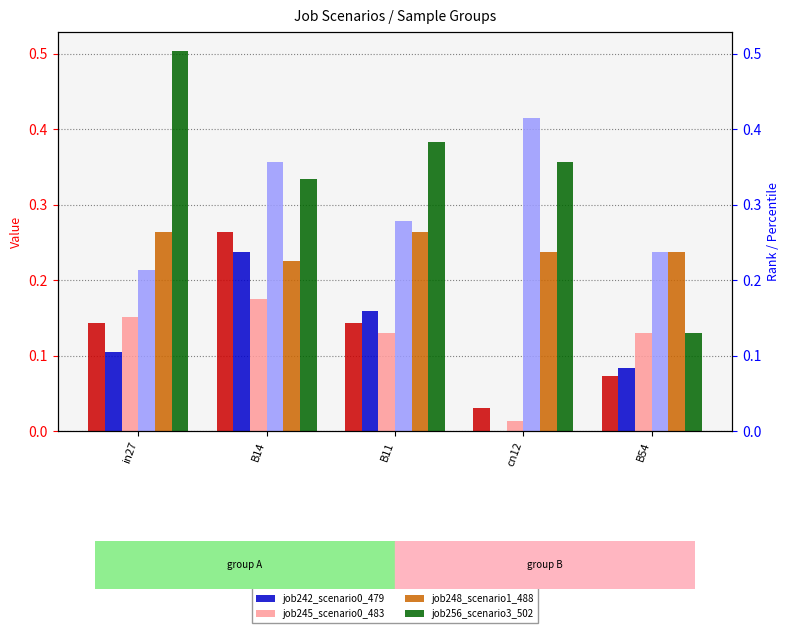

Reading left to right, list all the values displayed in this chart.

job240_scenario0_477: 0.1	0.3	0.1	0.0	0.1
job242_scenario0_479: 0.1	0.2	0.2	0.0	0.1
job245_scenario0_483: 0.2	0.2	0.1	0.0	0.1
job247_scenario4_487: 0.2	0.4	0.3	0.4	0.2
job248_scenario1_488: 0.3	0.2	0.3	0.2	0.2
job256_scenario3_502: 0.5	0.3	0.4	0.4	0.1